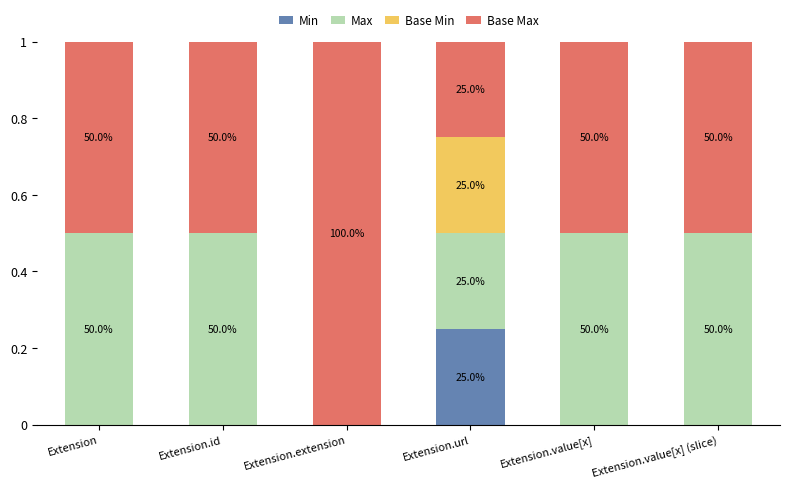

At Extension.extension, list the series in order from largest to smallest.

Base Max, Min, Max, Base Min